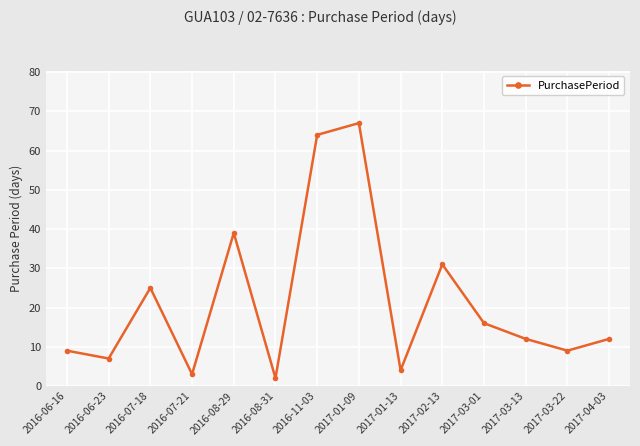

How many points are higher than both their immediate neighbors (excluding endpoints)?

4